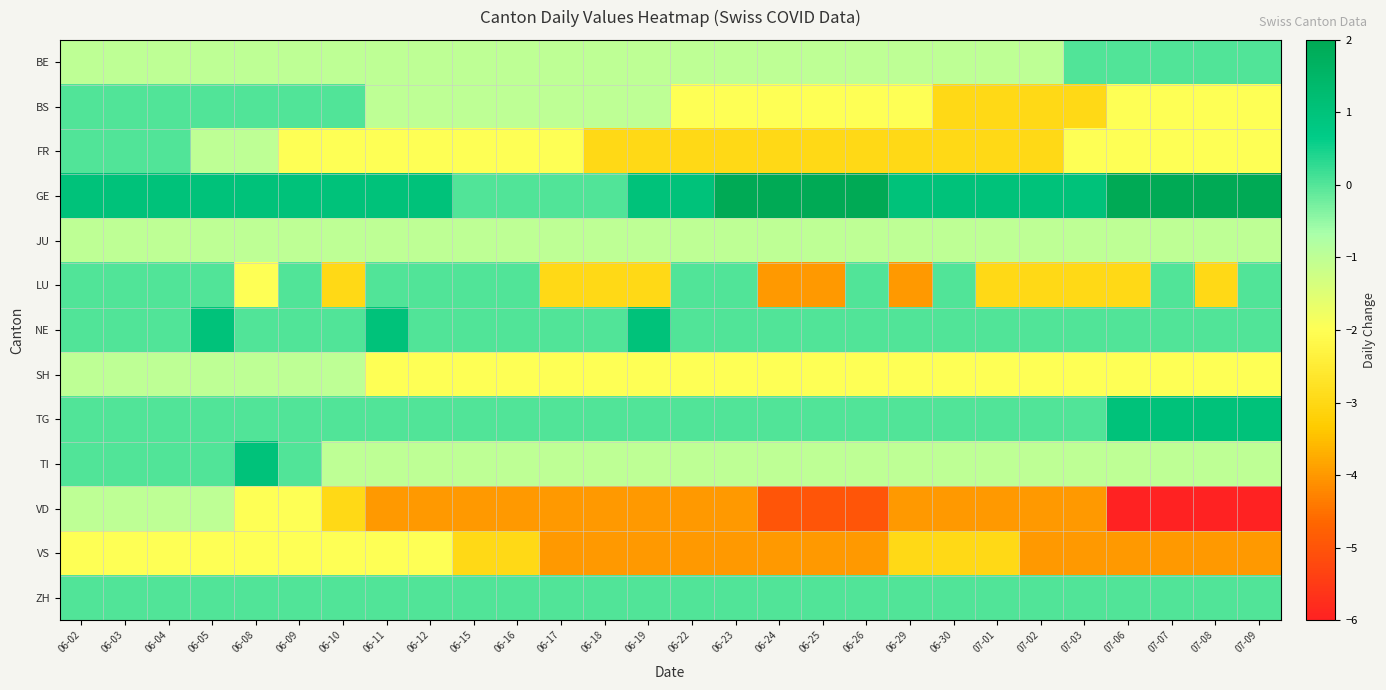

Reading left to right, transcribe all the data shown in this chart.

BE: 06-02=-1	06-03=-1	06-04=-1	06-05=-1	06-08=-1	06-09=-1	06-10=-1	06-11=-1	06-12=-1	06-15=-1	06-16=-1	06-17=-1	06-18=-1	06-19=-1	06-22=-1	06-23=-1	06-24=-1	06-25=-1	06-26=-1	06-29=-1	06-30=-1	07-01=-1	07-02=-1	07-03=0	07-06=0	07-07=0	07-08=0	07-09=0
BS: 06-02=0	06-03=0	06-04=0	06-05=0	06-08=0	06-09=0	06-10=0	06-11=-1	06-12=-1	06-15=-1	06-16=-1	06-17=-1	06-18=-1	06-19=-1	06-22=-2	06-23=-2	06-24=-2	06-25=-2	06-26=-2	06-29=-2	06-30=-3	07-01=-3	07-02=-3	07-03=-3	07-06=-2	07-07=-2	07-08=-2	07-09=-2
FR: 06-02=0	06-03=0	06-04=0	06-05=-1	06-08=-1	06-09=-2	06-10=-2	06-11=-2	06-12=-2	06-15=-2	06-16=-2	06-17=-2	06-18=-3	06-19=-3	06-22=-3	06-23=-3	06-24=-3	06-25=-3	06-26=-3	06-29=-3	06-30=-3	07-01=-3	07-02=-3	07-03=-2	07-06=-2	07-07=-2	07-08=-2	07-09=-2
GE: 06-02=1	06-03=1	06-04=1	06-05=1	06-08=1	06-09=1	06-10=1	06-11=1	06-12=1	06-15=0	06-16=0	06-17=0	06-18=0	06-19=1	06-22=1	06-23=2	06-24=2	06-25=2	06-26=2	06-29=1	06-30=1	07-01=1	07-02=1	07-03=1	07-06=2	07-07=2	07-08=2	07-09=2
JU: 06-02=-1	06-03=-1	06-04=-1	06-05=-1	06-08=-1	06-09=-1	06-10=-1	06-11=-1	06-12=-1	06-15=-1	06-16=-1	06-17=-1	06-18=-1	06-19=-1	06-22=-1	06-23=-1	06-24=-1	06-25=-1	06-26=-1	06-29=-1	06-30=-1	07-01=-1	07-02=-1	07-03=-1	07-06=-1	07-07=-1	07-08=-1	07-09=-1
LU: 06-02=0	06-03=0	06-04=0	06-05=0	06-08=-2	06-09=0	06-10=-3	06-11=0	06-12=0	06-15=0	06-16=0	06-17=-3	06-18=-3	06-19=-3	06-22=0	06-23=0	06-24=-4	06-25=-4	06-26=0	06-29=-4	06-30=0	07-01=-3	07-02=-3	07-03=-3	07-06=-3	07-07=0	07-08=-3	07-09=0
NE: 06-02=0	06-03=0	06-04=0	06-05=1	06-08=0	06-09=0	06-10=0	06-11=1	06-12=0	06-15=0	06-16=0	06-17=0	06-18=0	06-19=1	06-22=0	06-23=0	06-24=0	06-25=0	06-26=0	06-29=0	06-30=0	07-01=0	07-02=0	07-03=0	07-06=0	07-07=0	07-08=0	07-09=0
SH: 06-02=-1	06-03=-1	06-04=-1	06-05=-1	06-08=-1	06-09=-1	06-10=-1	06-11=-2	06-12=-2	06-15=-2	06-16=-2	06-17=-2	06-18=-2	06-19=-2	06-22=-2	06-23=-2	06-24=-2	06-25=-2	06-26=-2	06-29=-2	06-30=-2	07-01=-2	07-02=-2	07-03=-2	07-06=-2	07-07=-2	07-08=-2	07-09=-2
TG: 06-02=0	06-03=0	06-04=0	06-05=0	06-08=0	06-09=0	06-10=0	06-11=0	06-12=0	06-15=0	06-16=0	06-17=0	06-18=0	06-19=0	06-22=0	06-23=0	06-24=0	06-25=0	06-26=0	06-29=0	06-30=0	07-01=0	07-02=0	07-03=0	07-06=1	07-07=1	07-08=1	07-09=1
TI: 06-02=0	06-03=0	06-04=0	06-05=0	06-08=1	06-09=0	06-10=-1	06-11=-1	06-12=-1	06-15=-1	06-16=-1	06-17=-1	06-18=-1	06-19=-1	06-22=-1	06-23=-1	06-24=-1	06-25=-1	06-26=-1	06-29=-1	06-30=-1	07-01=-1	07-02=-1	07-03=-1	07-06=-1	07-07=-1	07-08=-1	07-09=-1
VD: 06-02=-1	06-03=-1	06-04=-1	06-05=-1	06-08=-2	06-09=-2	06-10=-3	06-11=-4	06-12=-4	06-15=-4	06-16=-4	06-17=-4	06-18=-4	06-19=-4	06-22=-4	06-23=-4	06-24=-5	06-25=-5	06-26=-5	06-29=-4	06-30=-4	07-01=-4	07-02=-4	07-03=-4	07-06=-6	07-07=-6	07-08=-6	07-09=-6
VS: 06-02=-2	06-03=-2	06-04=-2	06-05=-2	06-08=-2	06-09=-2	06-10=-2	06-11=-2	06-12=-2	06-15=-3	06-16=-3	06-17=-4	06-18=-4	06-19=-4	06-22=-4	06-23=-4	06-24=-4	06-25=-4	06-26=-4	06-29=-3	06-30=-3	07-01=-3	07-02=-4	07-03=-4	07-06=-4	07-07=-4	07-08=-4	07-09=-4
ZH: 06-02=0	06-03=0	06-04=0	06-05=0	06-08=0	06-09=0	06-10=0	06-11=0	06-12=0	06-15=0	06-16=0	06-17=0	06-18=0	06-19=0	06-22=0	06-23=0	06-24=0	06-25=0	06-26=0	06-29=0	06-30=0	07-01=0	07-02=0	07-03=0	07-06=0	07-07=0	07-08=0	07-09=0